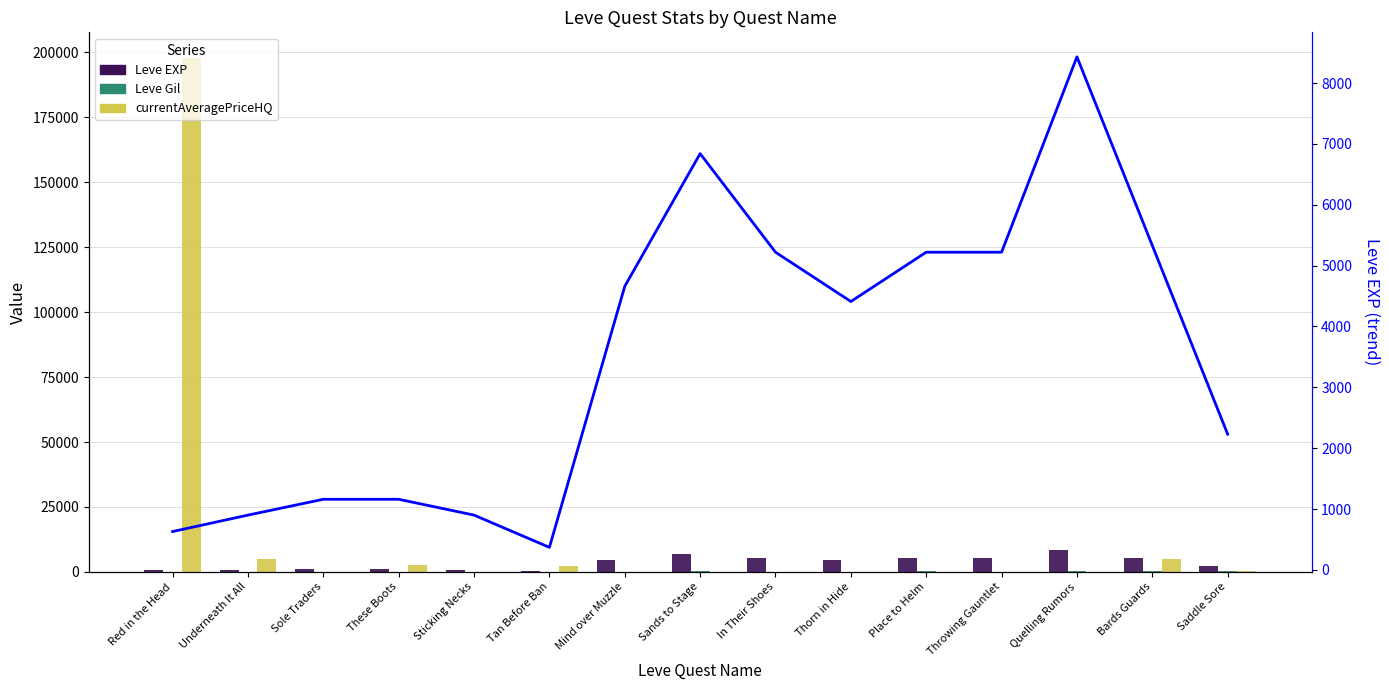

What is the difference between the Leve EXP values at Sole Traders and Sticking Necks?

260.0